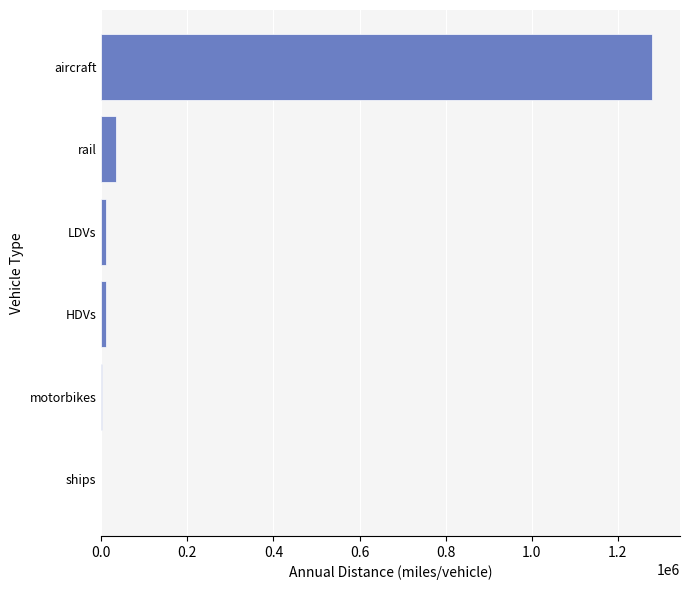

Which label corresponds to the largest value in the chart?

aircraft